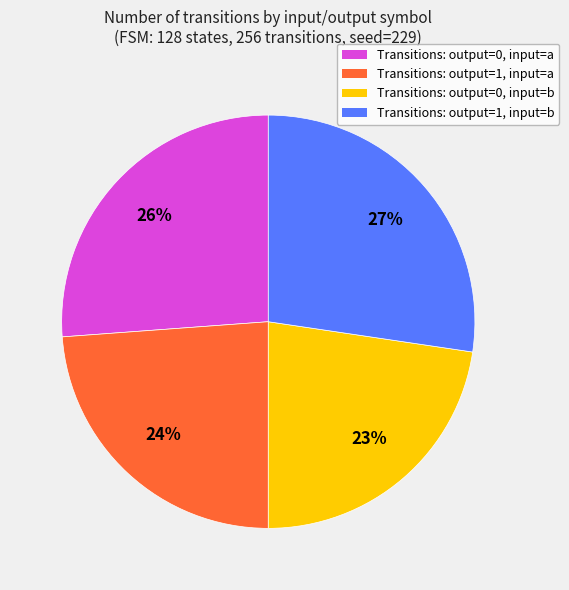

Is there a majority slice in this chart?

No